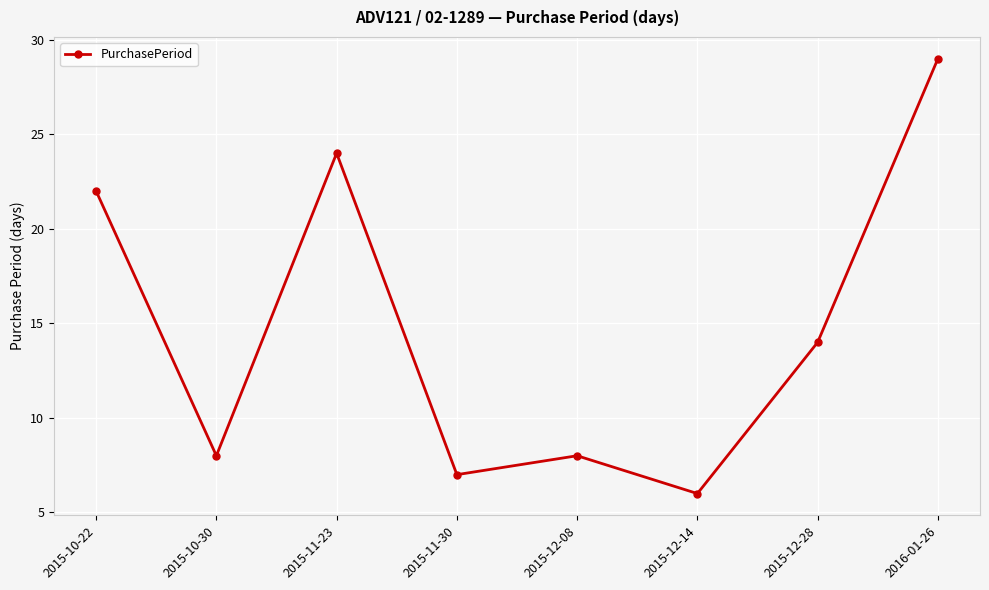

What is the sum of all values?

118